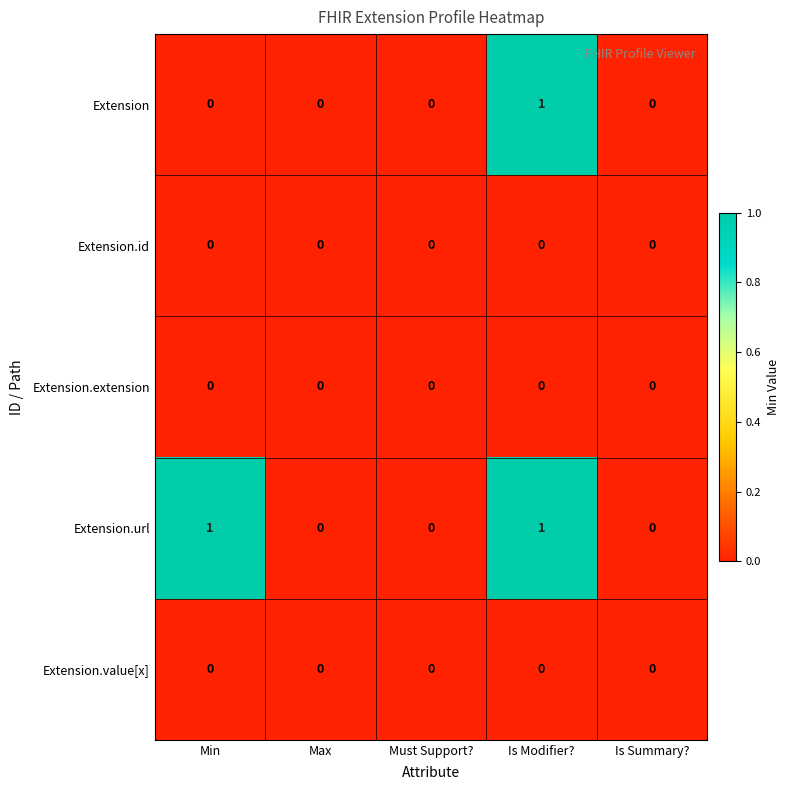

What is the total value across all series at Min?

1